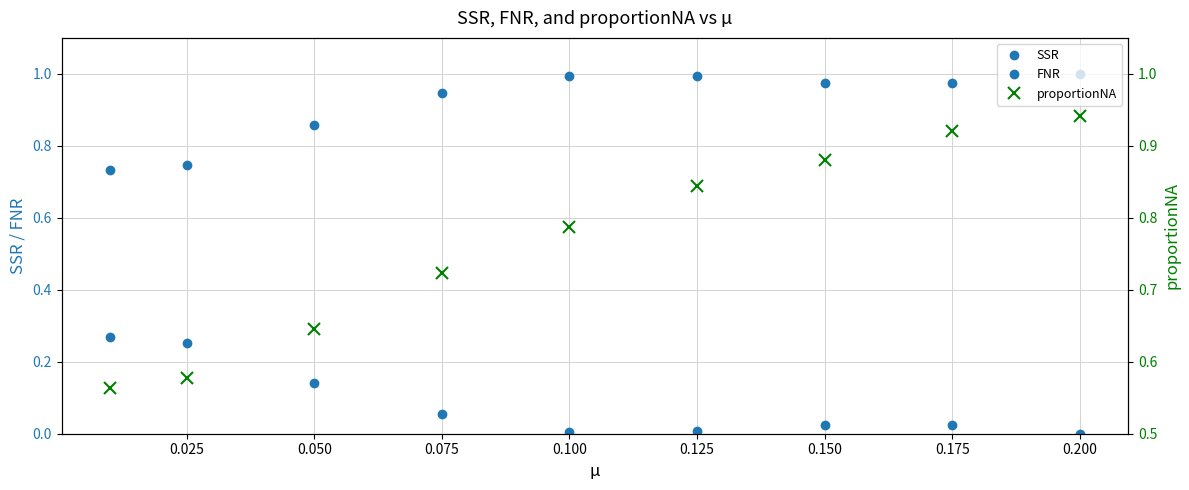

What is the maximum value shown in the chart?

1.0